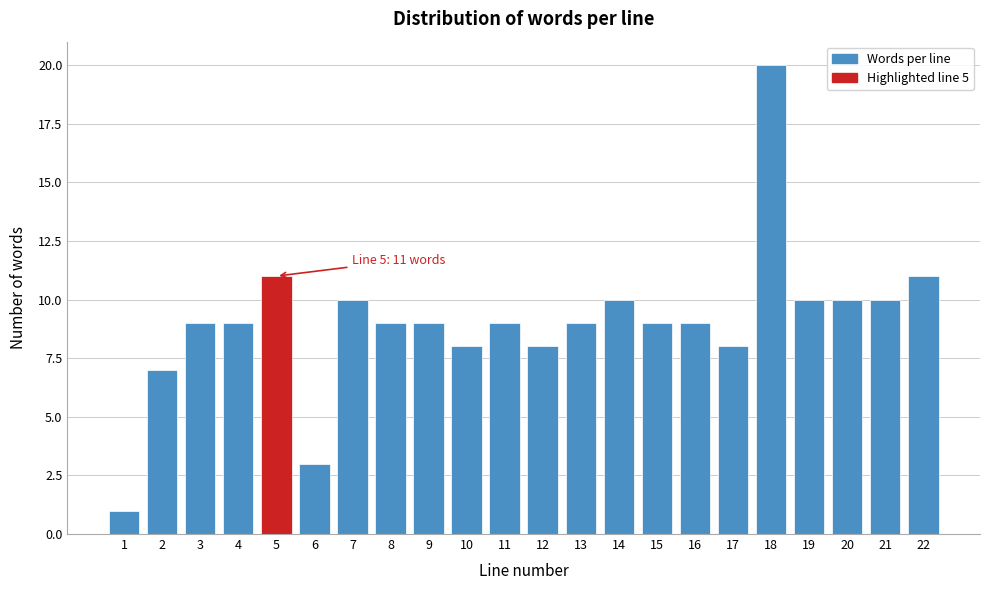

Reading left to right, what are all the values shown in this chart?

1	7	9	9	11	3	10	9	9	8	9	8	9	10	9	9	8	20	10	10	10	11